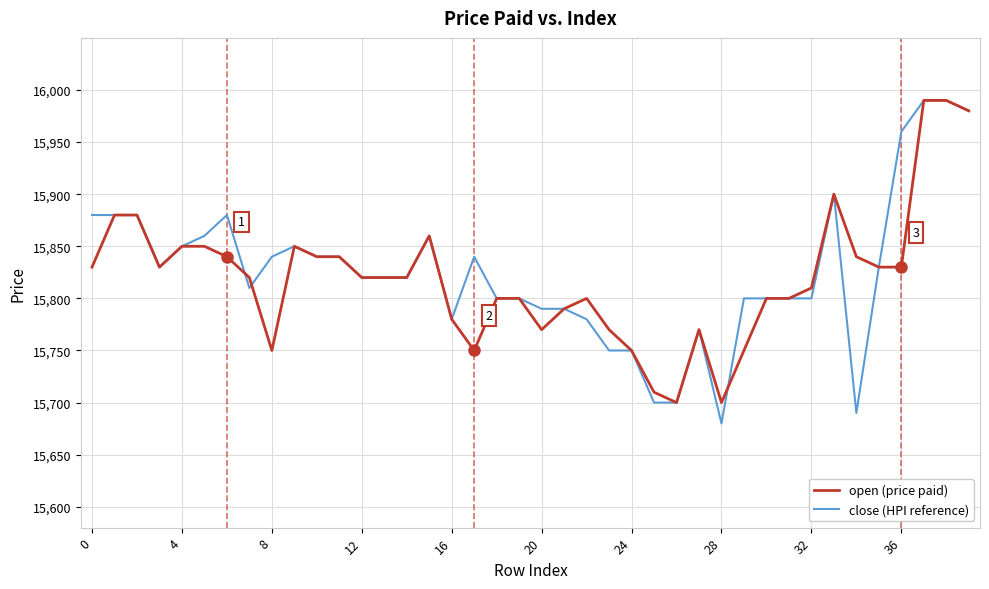

What is the greatest value displayed?

15990